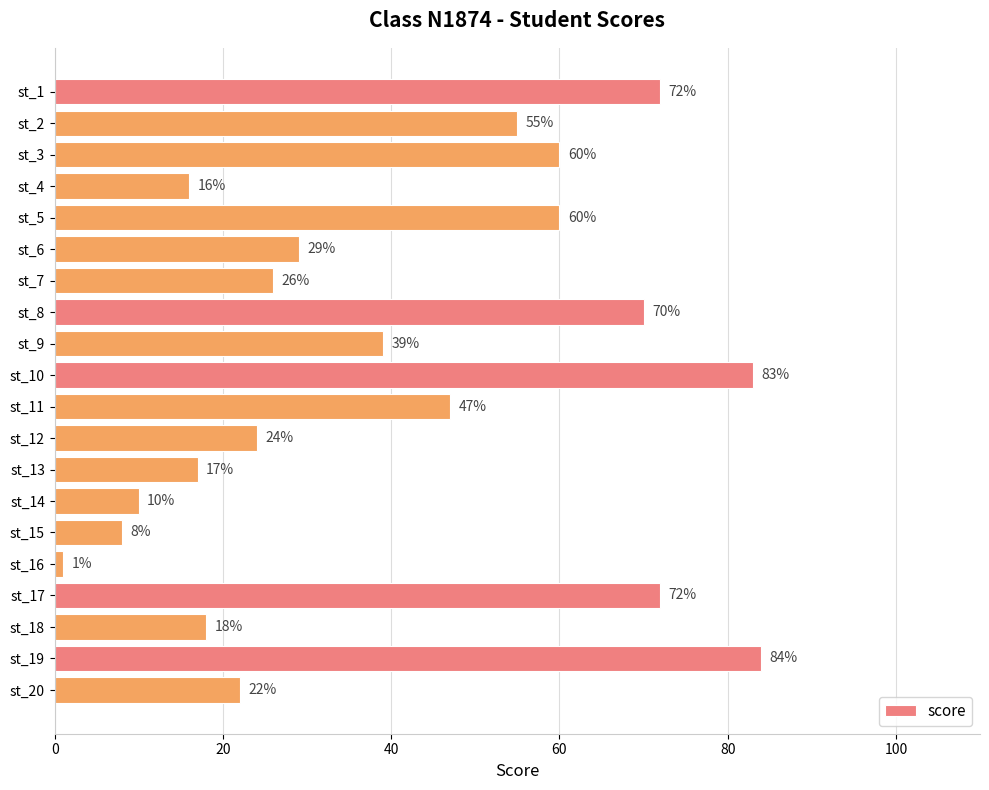

True or false: the data shows 83 at st_10.

True